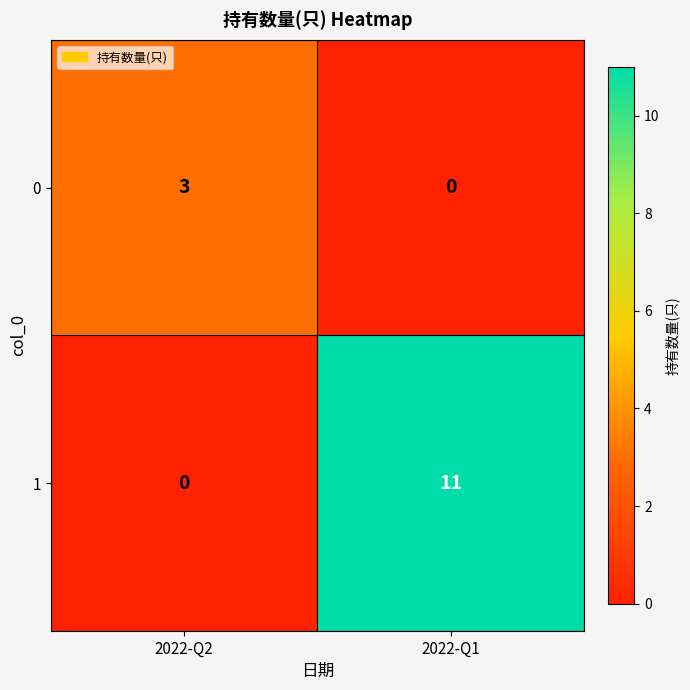

Reading left to right, transcribe all the data shown in this chart.

0: 3	0
1: 0	11